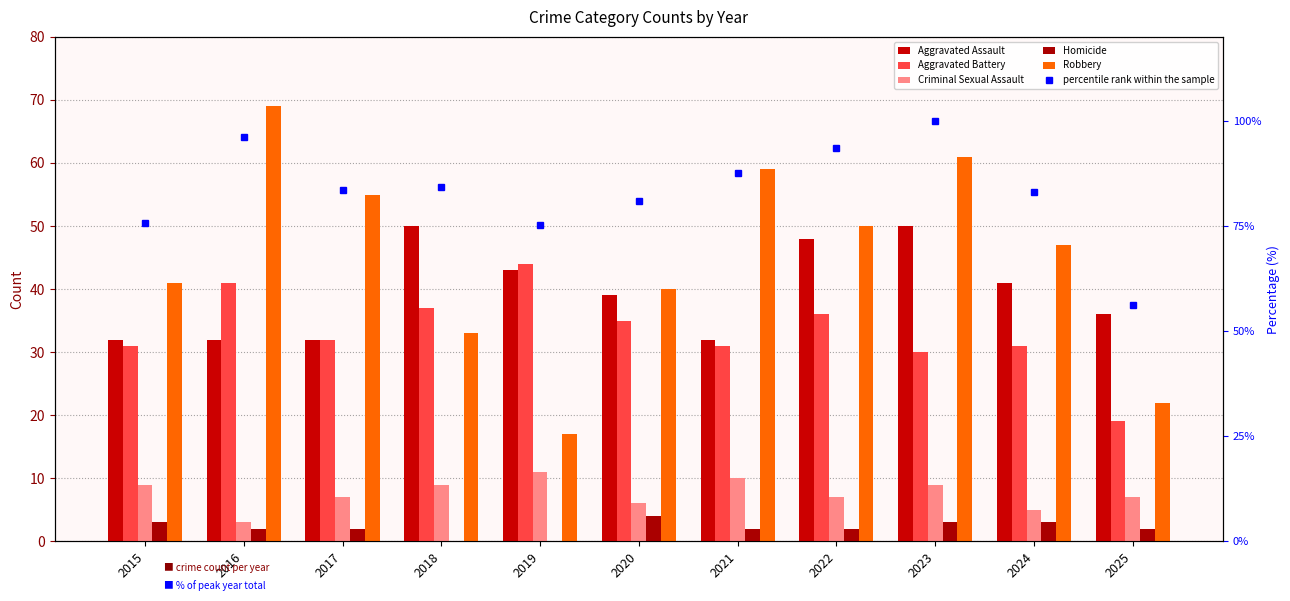

Between 2017 and 2018, which series saw the biggest shift?

Robbery